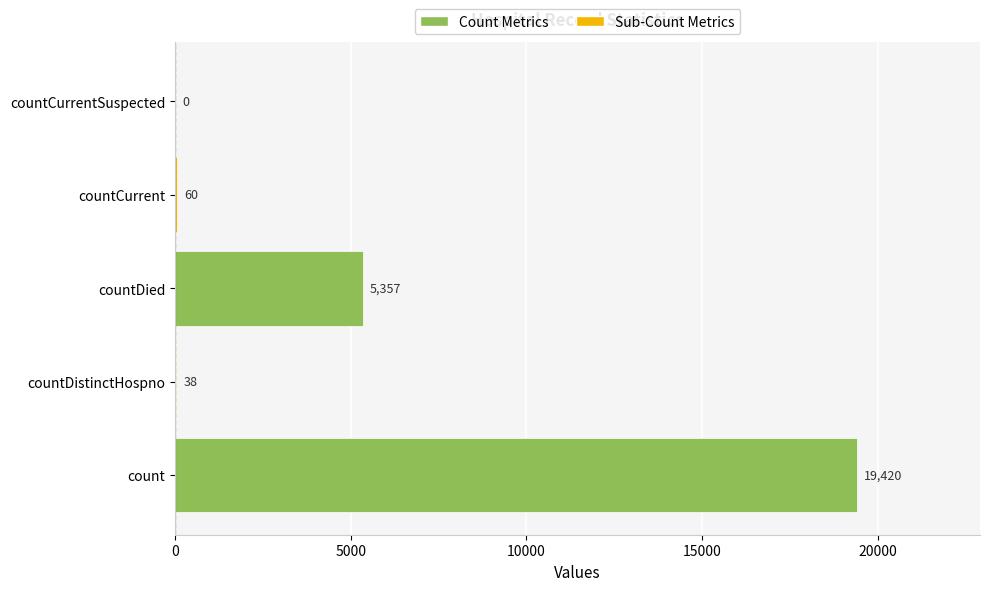

At which label is the value closest to 9710?

countDied